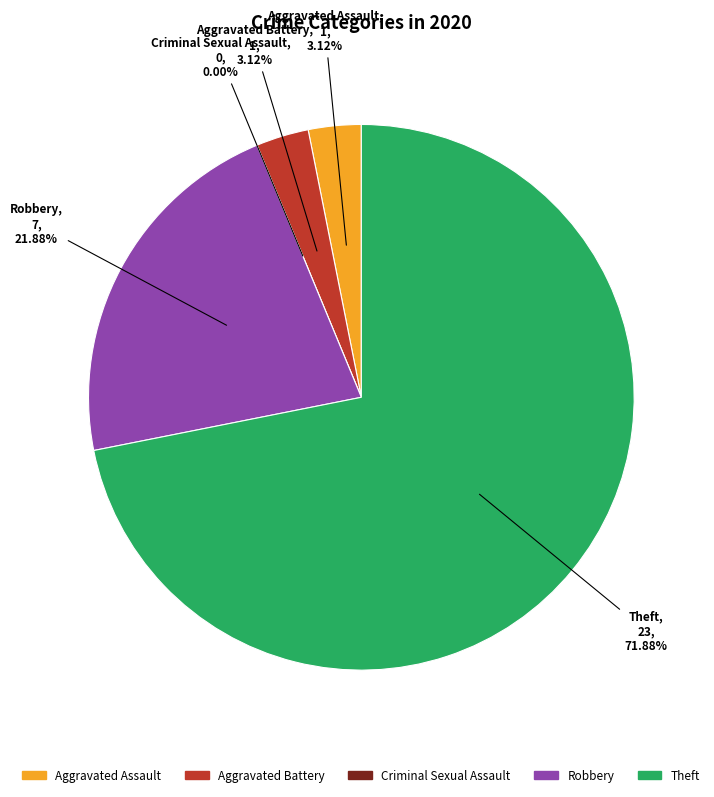

What is the smallest slice in the pie chart?

Criminal Sexual Assault